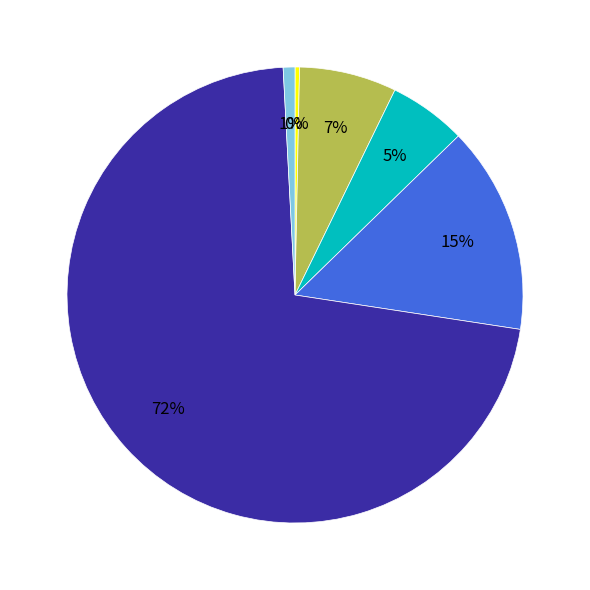

To the nearest percent, what is the average slice percentage?

17%